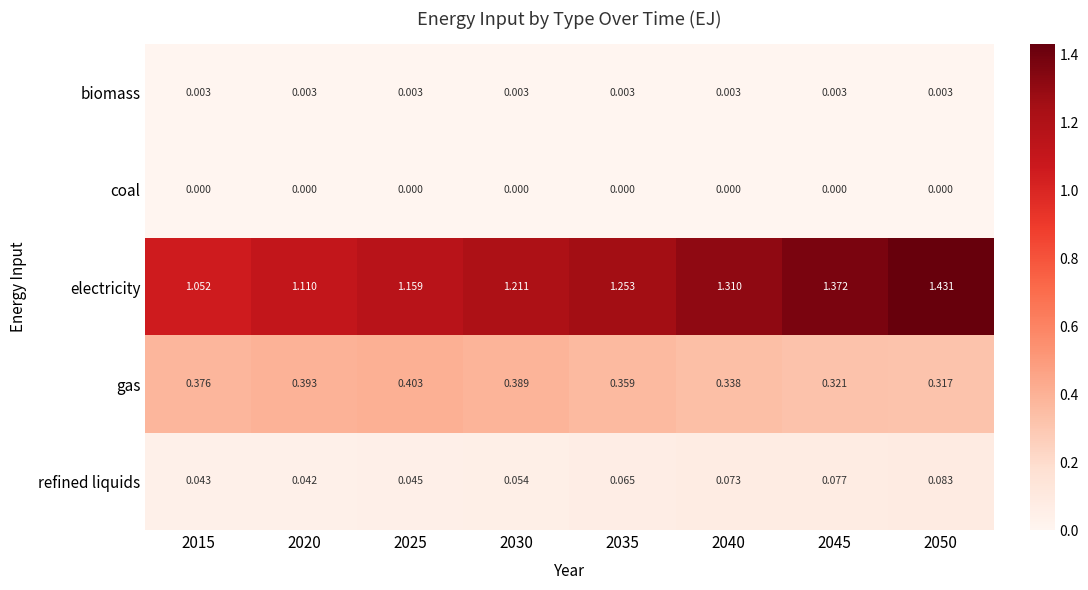

List the series in order of their peak value, lowest first.

coal, biomass, refined liquids, gas, electricity